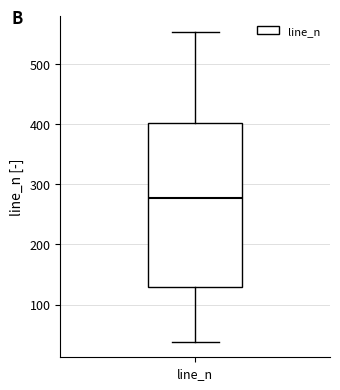

Transcribe this box plot: give where the median line is, the range the box spans, and where the two whiskers end, as read against the y-axis. The values are not printed on the chart, so give them approximately, as read against the axis.

median 280, box 130 to 400, whiskers 40 to 550